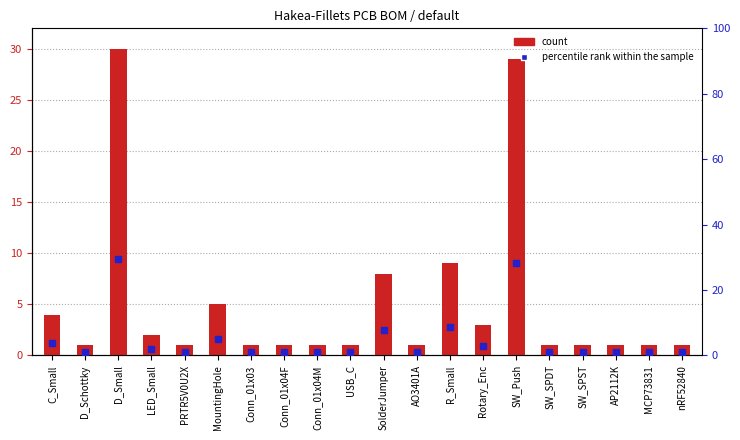

What are all the series names shown in the legend?

count, percentile rank within the sample